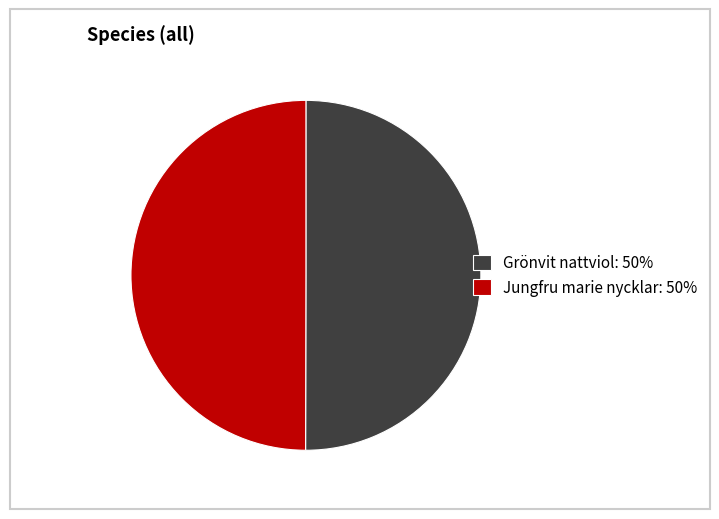

What is the ratio of the value at Jungfru marie nycklar: 50% to the value at Grönvit nattviol: 50%?

1.0